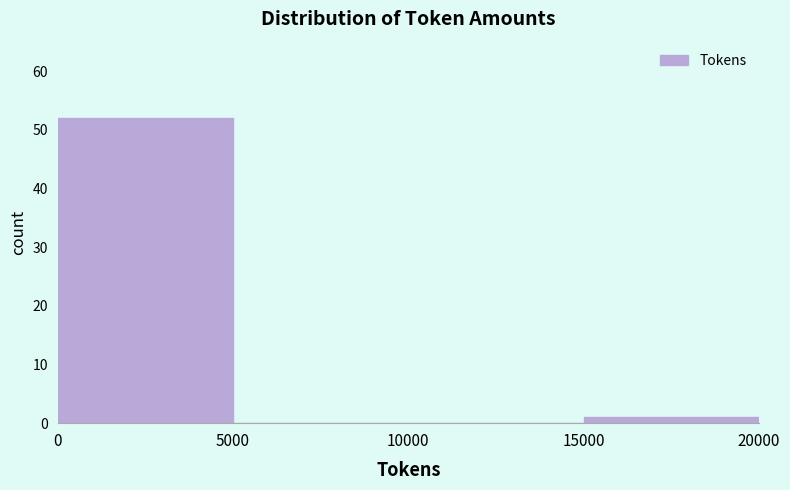

Reading left to right, list every bar in this chart as the range it spans on the x-axis followed by its height. The values are not printed on the chart, so give them approximately, as read against the axis.

0 to 5000: 52
5000 to 10000: 0
10000 to 15000: 0
15000 to 20000: 1